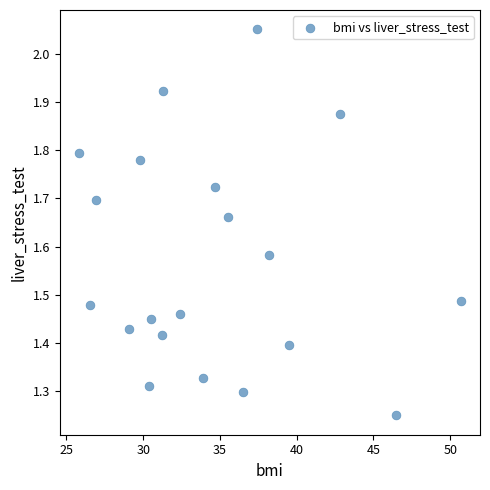

What is the range of X values (max minus min)?

24.9